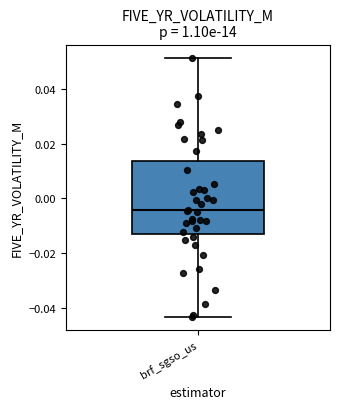

Read this box plot against the y-axis: the position of the median line, the range covered by the box, and the ends of both whiskers. The values are not printed on the chart, so give them approximately, as read against the axis.

median -0.004, box -0.014 to 0.014, whiskers -0.044 to 0.052